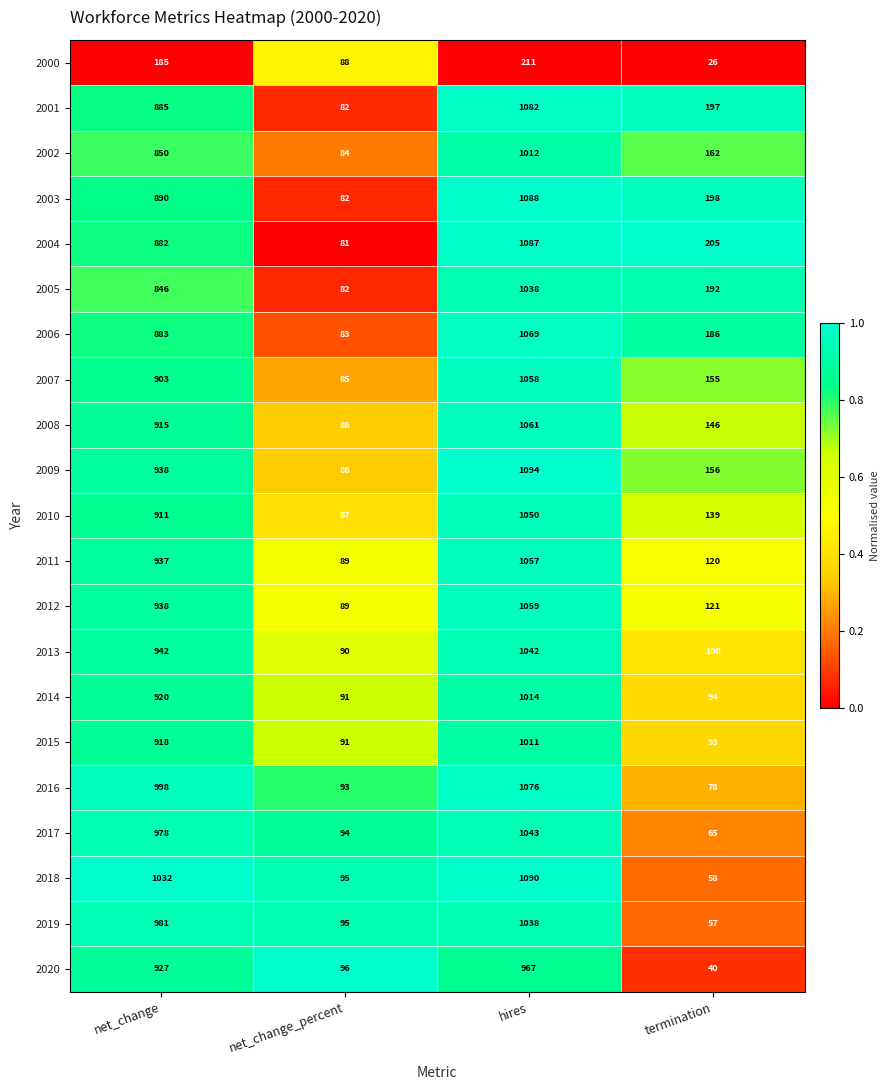

Count the 2000 values in the range 88 to 211.

3